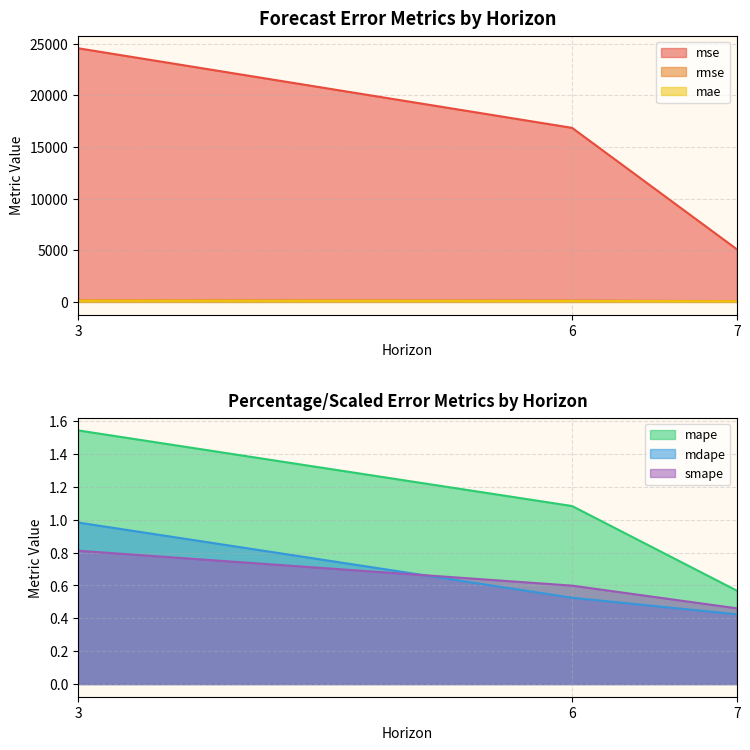

List the series in order of their peak value, highest first.

mse, rmse, mae, mape, mdape, smape